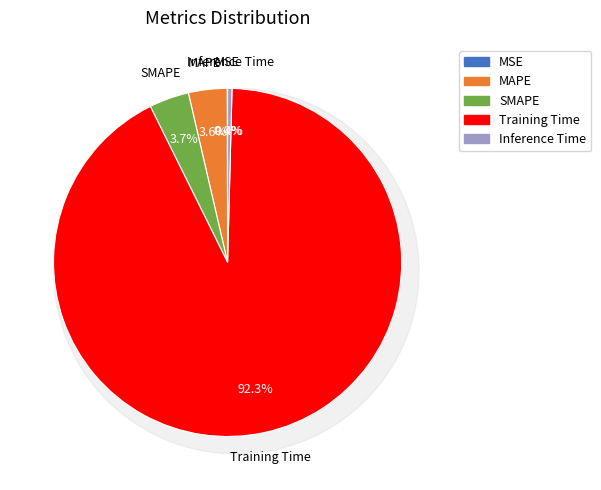

Which category accounts for the majority?

Training Time